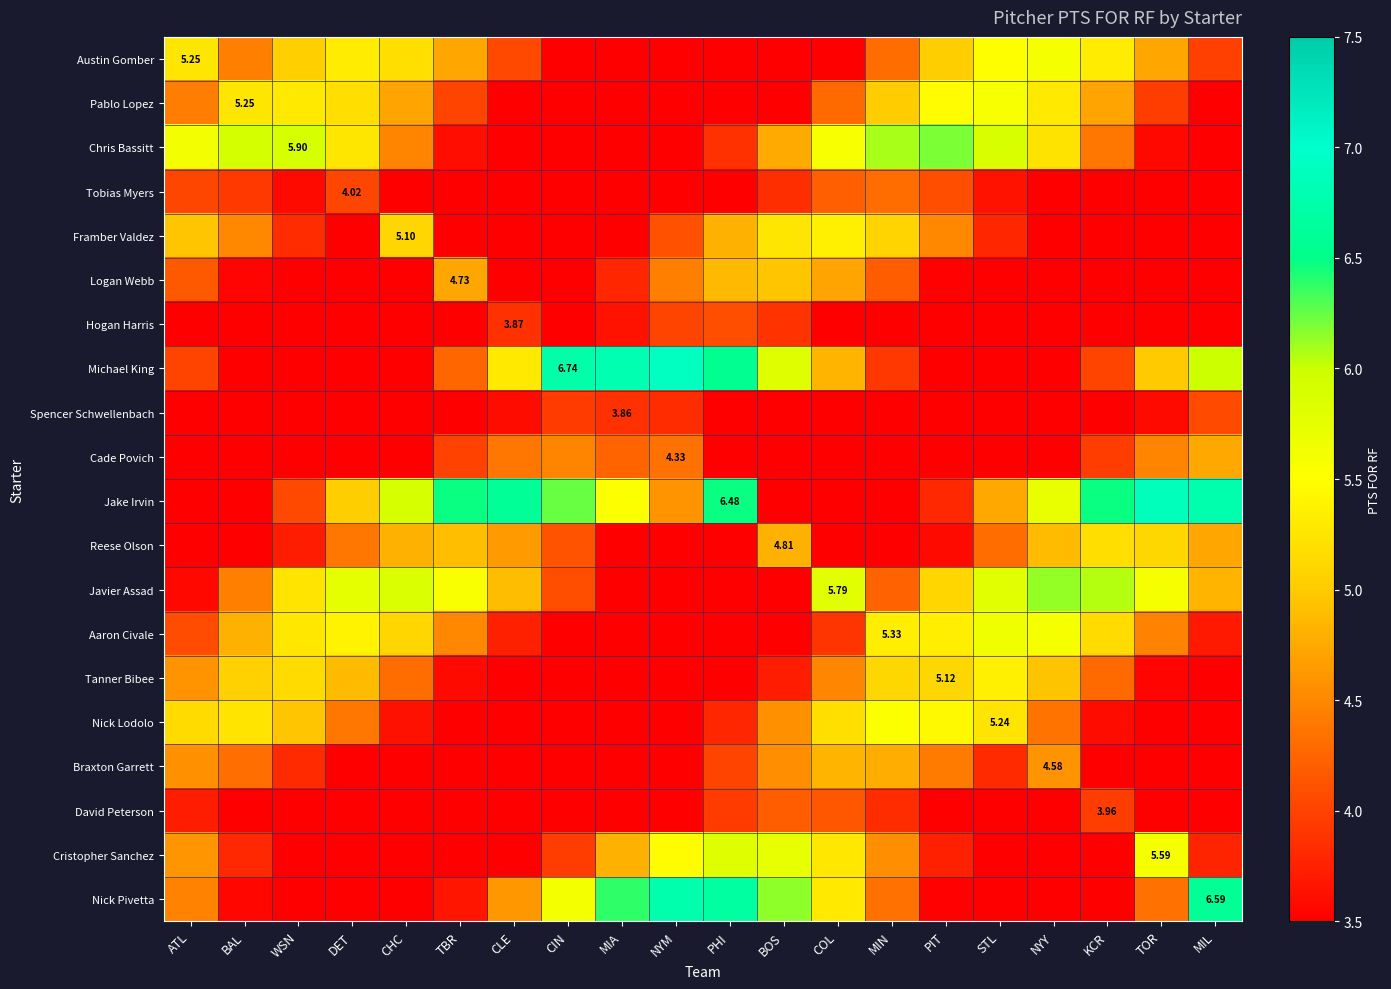

What is the sum of the Reese Olson values at MIN and BOS?

7.7